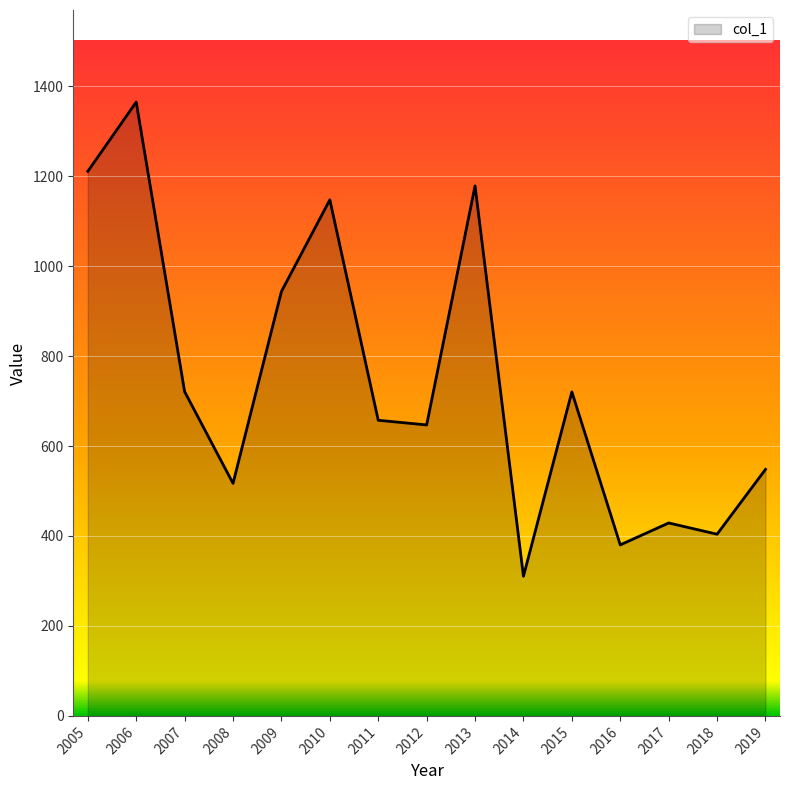

What is the difference between the maximum and minimum values?

1054.3